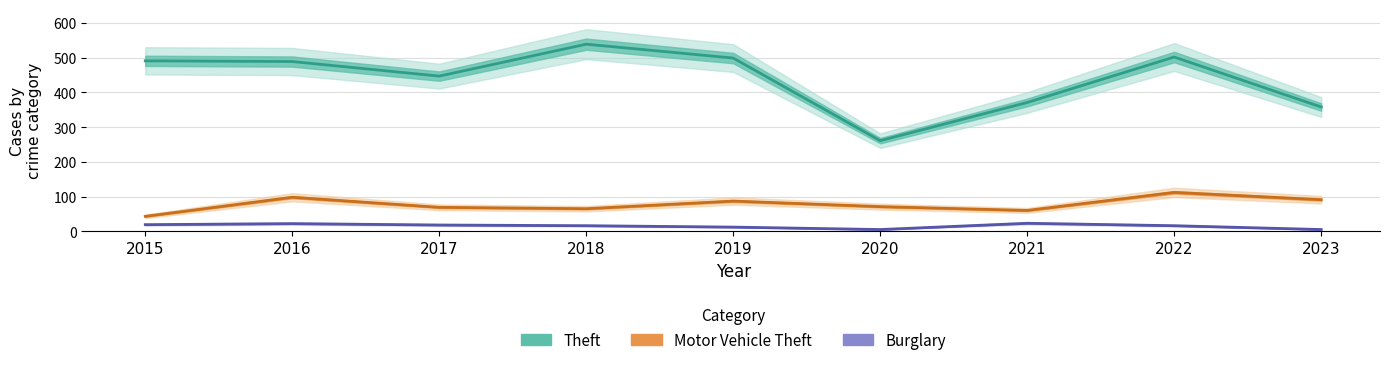

How many interior local peaks does the Burglary series have?

2